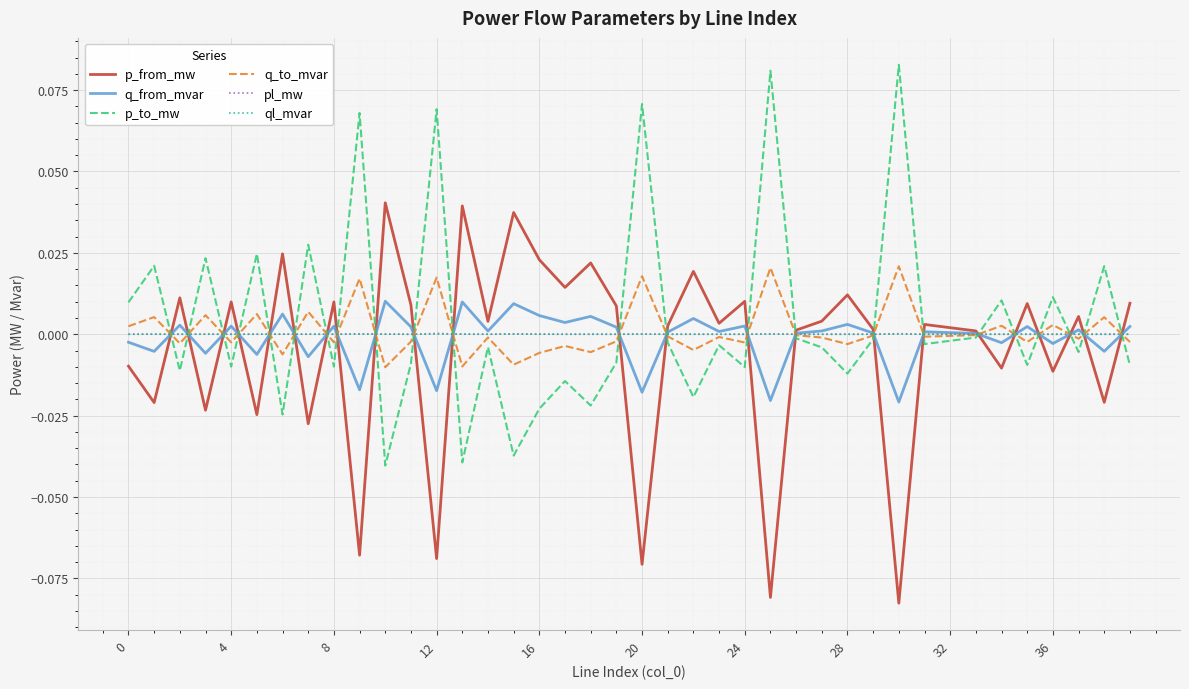

True or false: ql_mvar and pl_mw intersect in this chart.

False